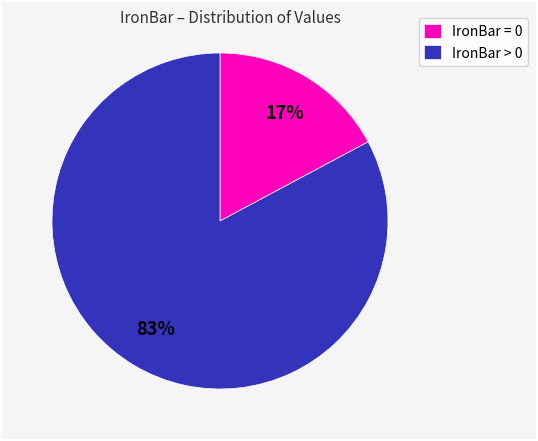

To the nearest percent, what is the difference between the largest and smallest slice percentages?

66%